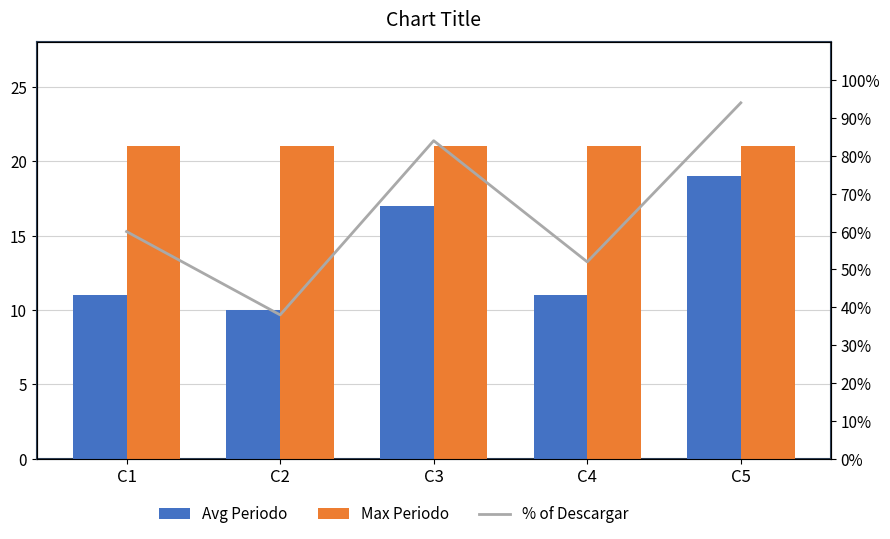

What is the difference between the highest and lowest values at C3?

67